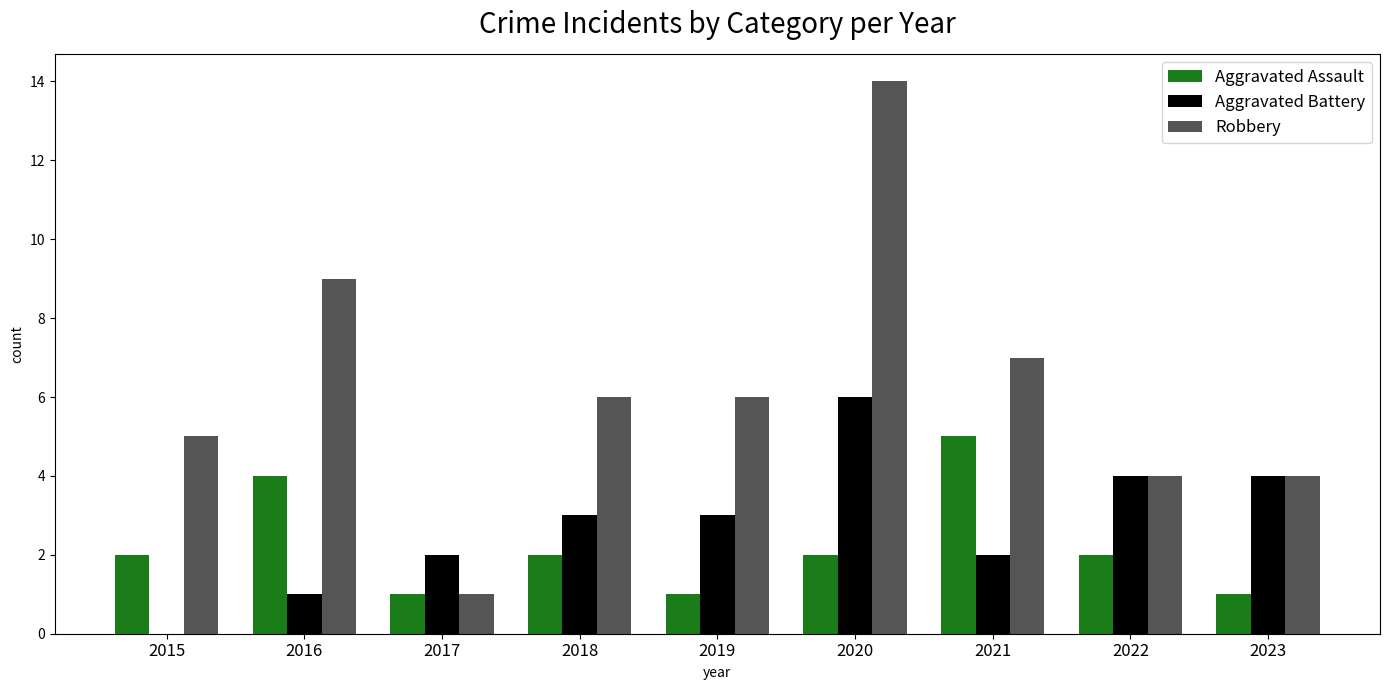

What is the sum of all Aggravated Assault values?

20